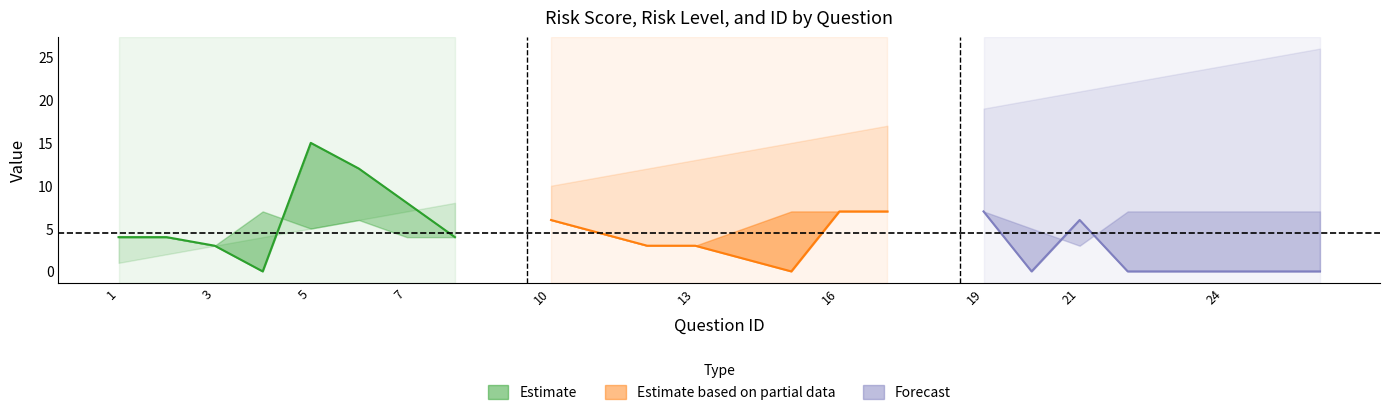

True or false: ID has a value of 3 at 8.

False